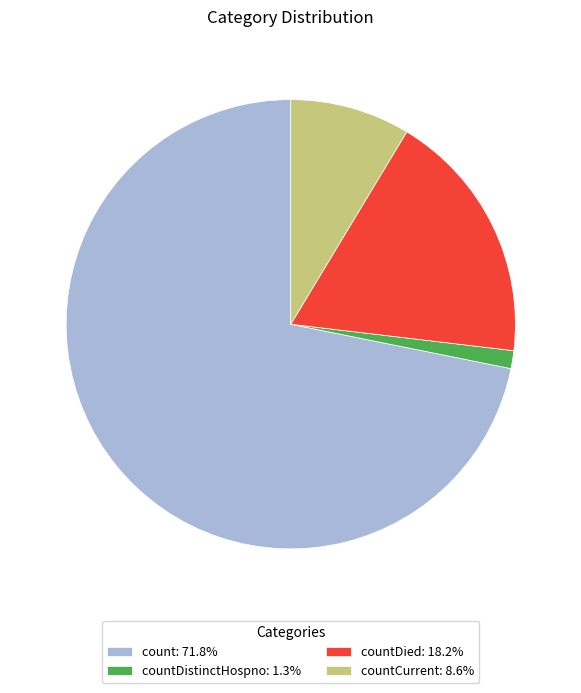

Approximately how many times larger is the value at countCurrent: 8.6% compared to countDied: 18.2%?

0.5